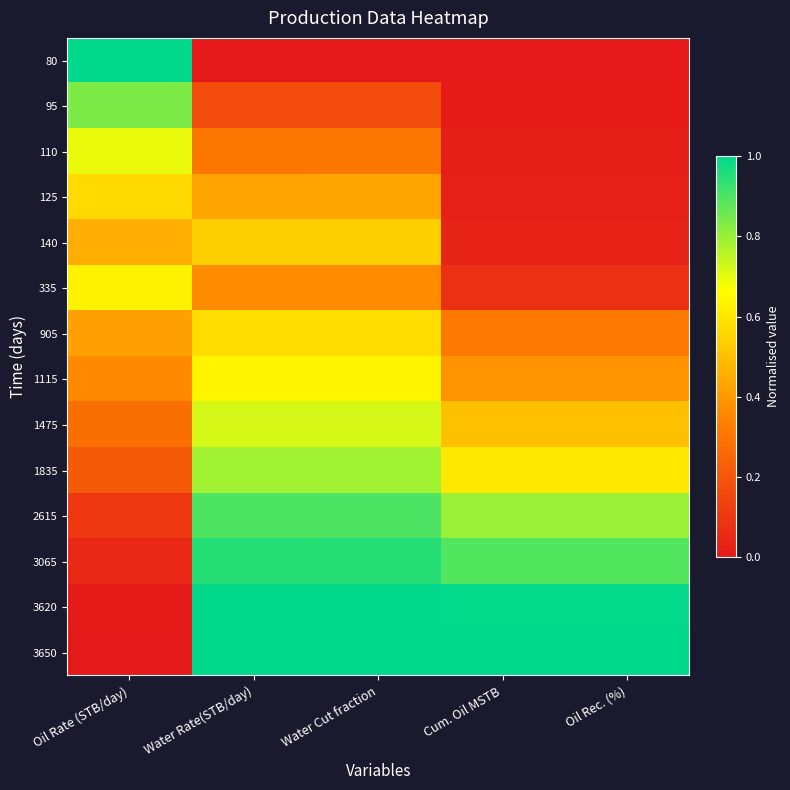

At which category does the chart reach its minimum across all series?

Water Rate(STB/day)